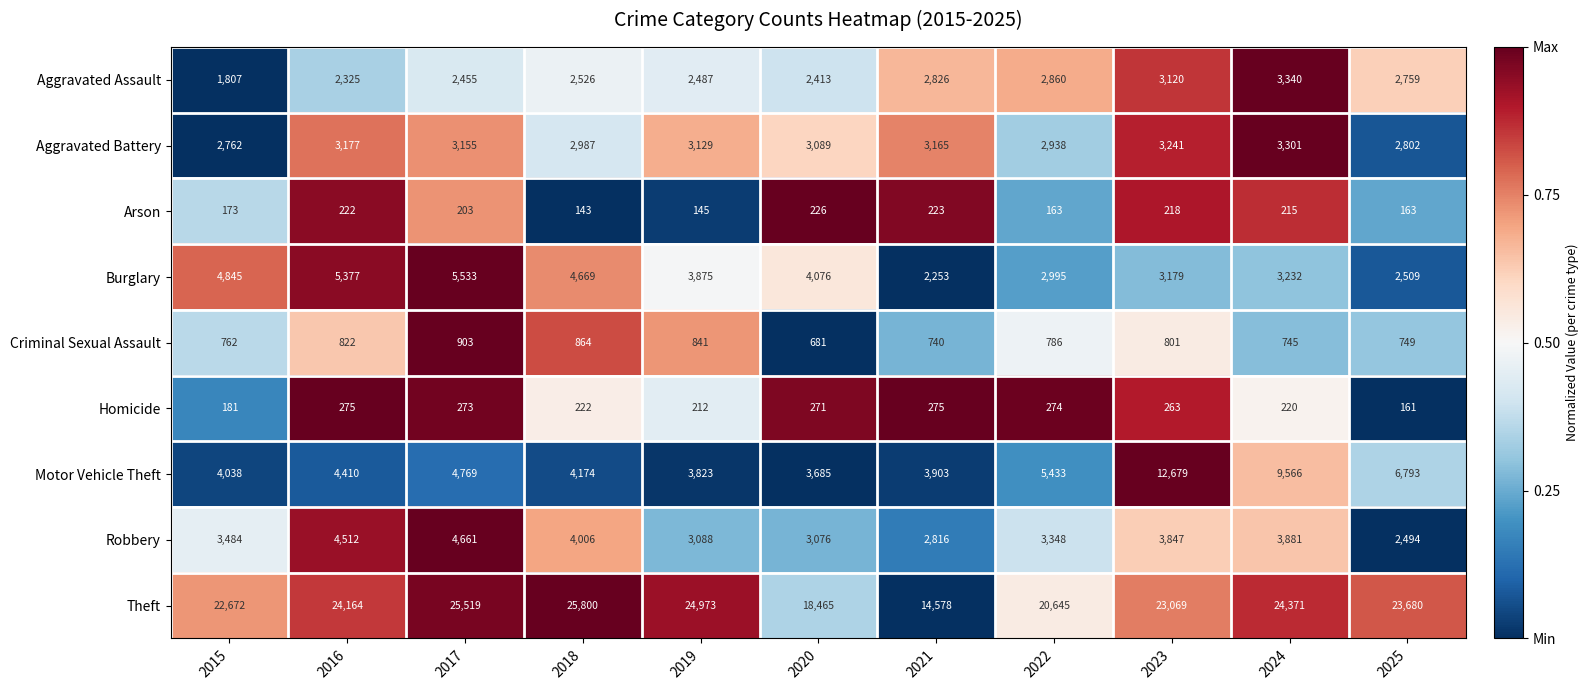

Which label corresponds to the largest value in the chart?

2018